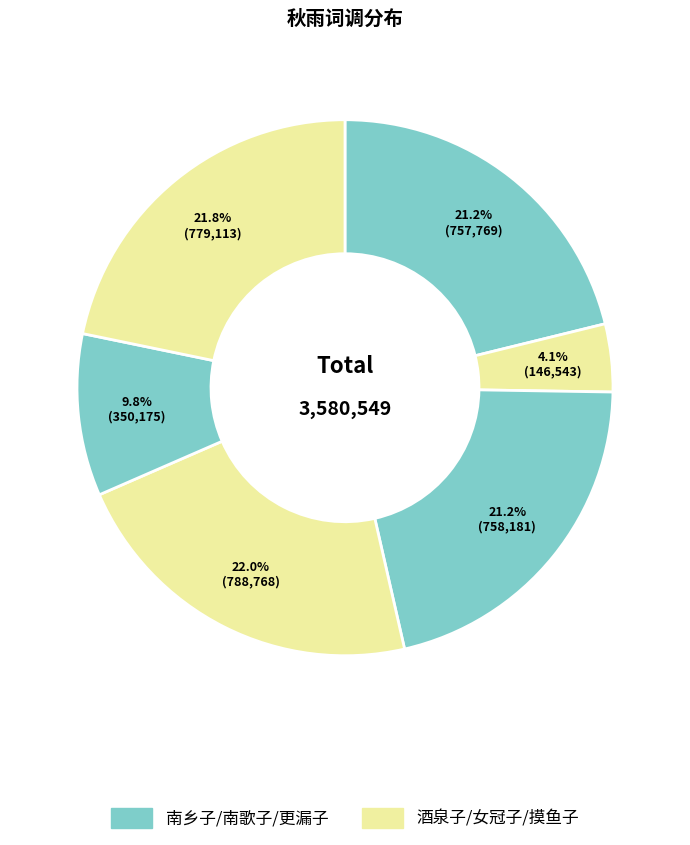

How many slices are in this pie chart?

6